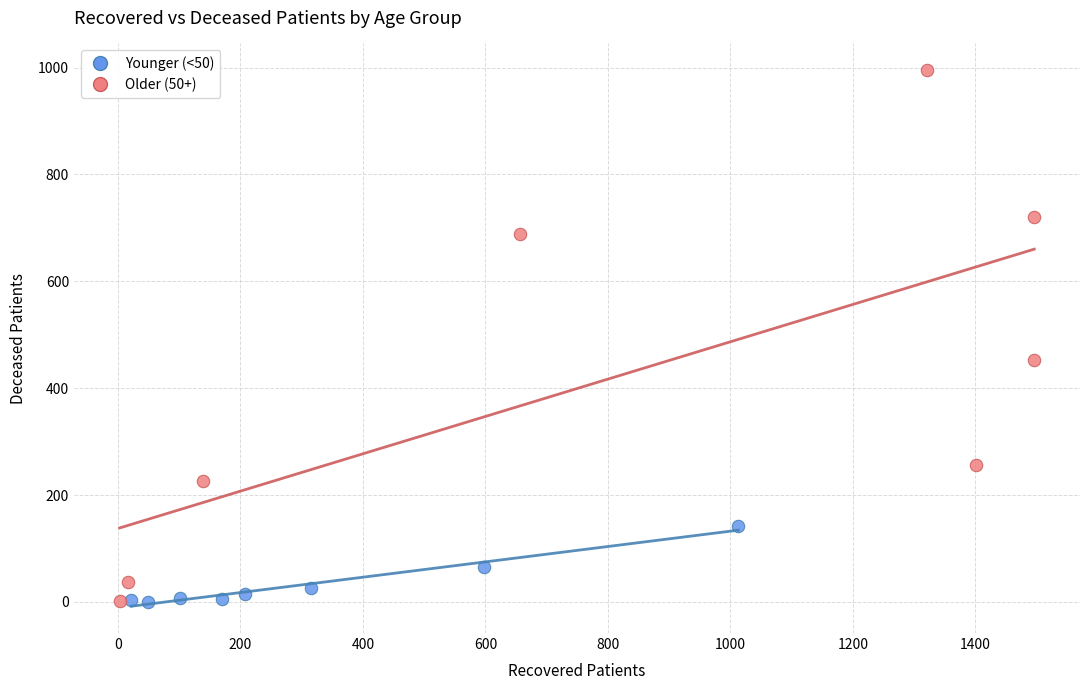

Which series contains the highest Y value?

Older (50+)